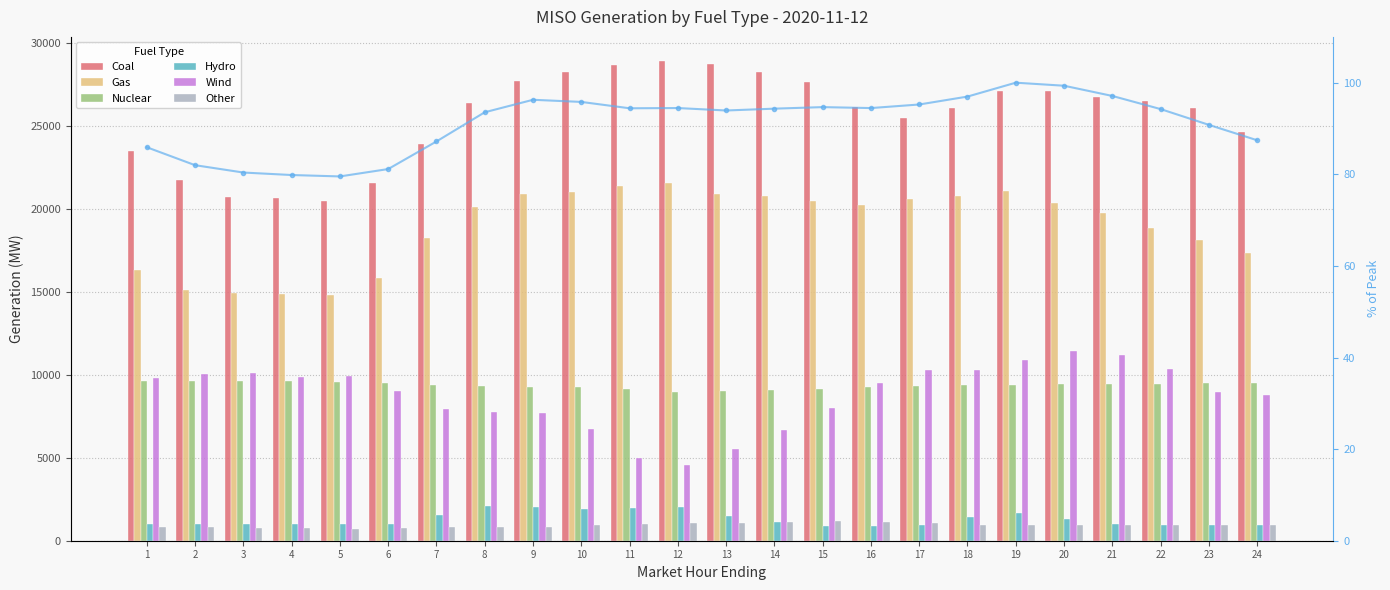

At which label is Hydro closest to 1470?

18